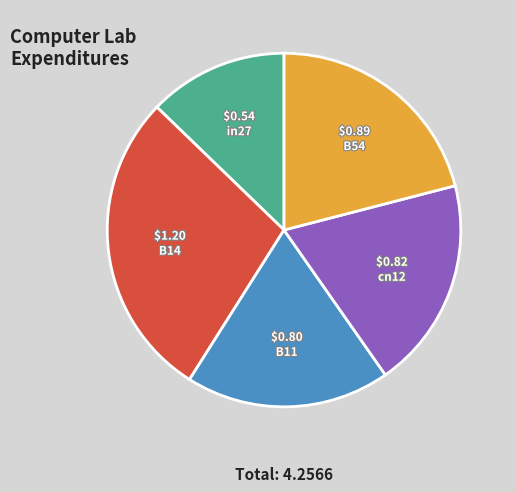

Which has a higher value, B11 or B14?

B14